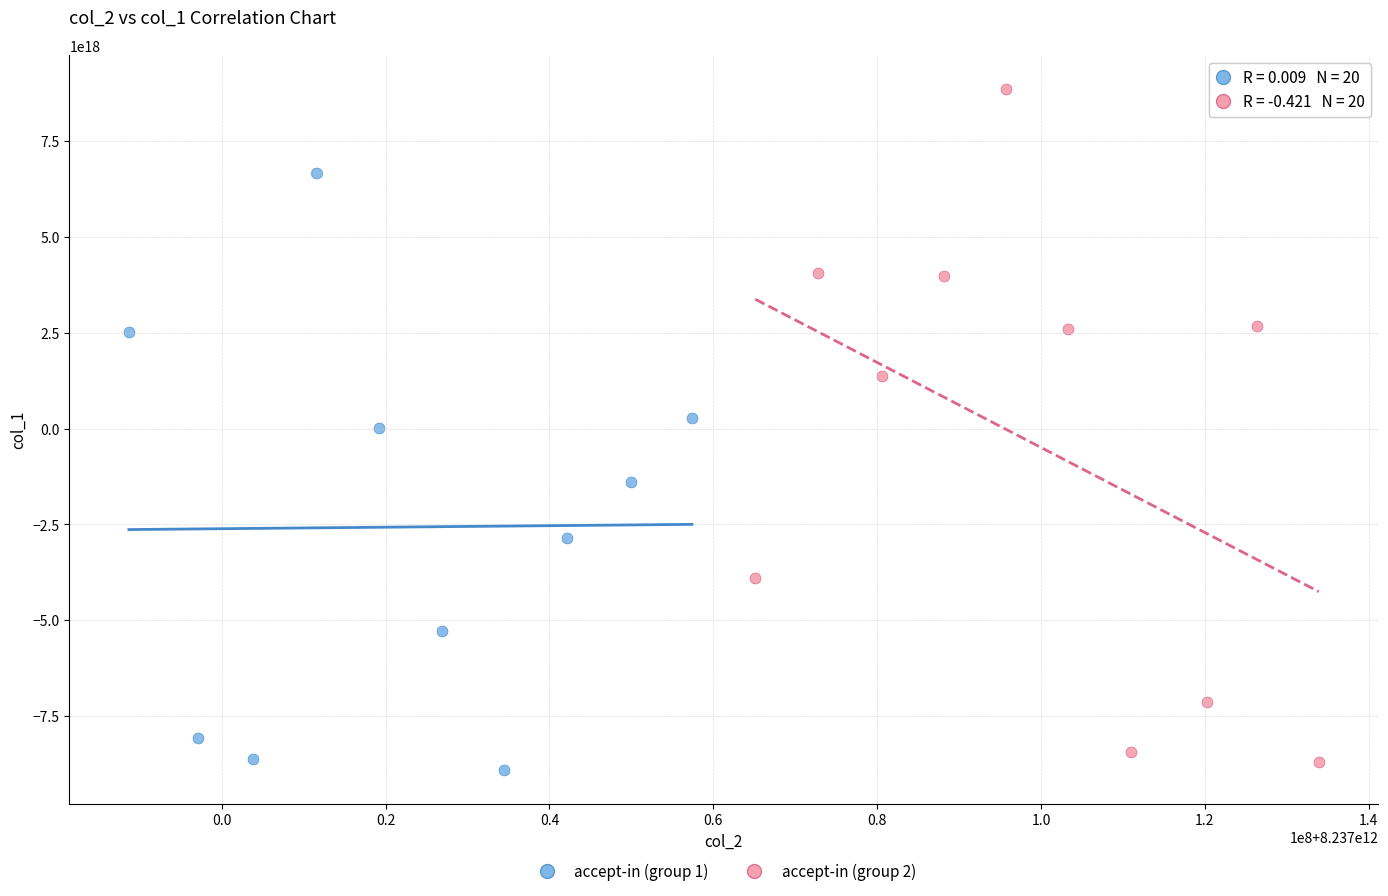

Which series reaches the maximum Y coordinate?

accept-in (group 2)